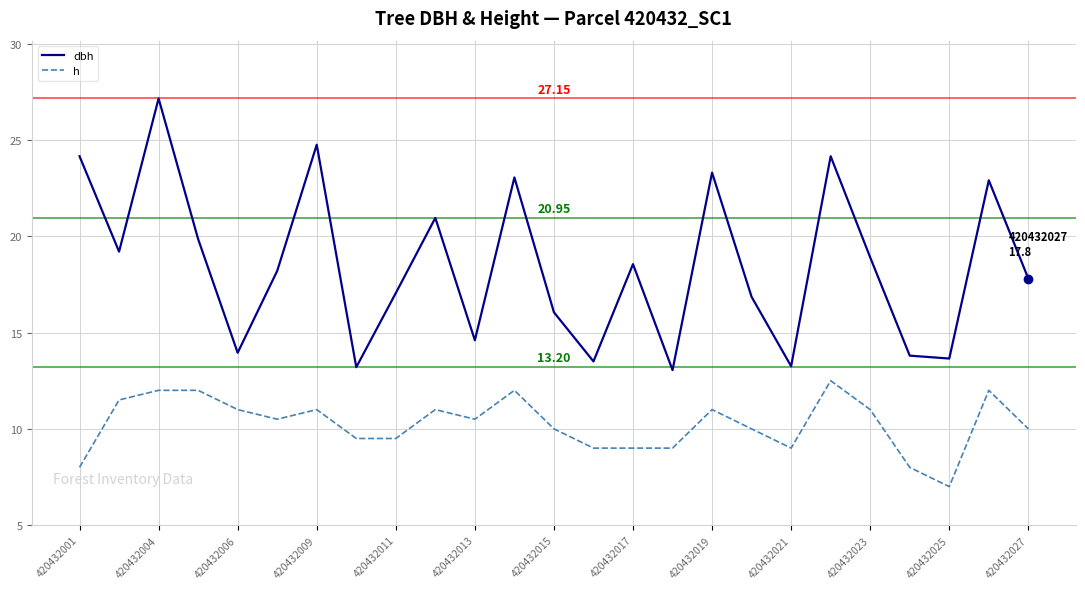

Which series has the widest spread of values?

dbh